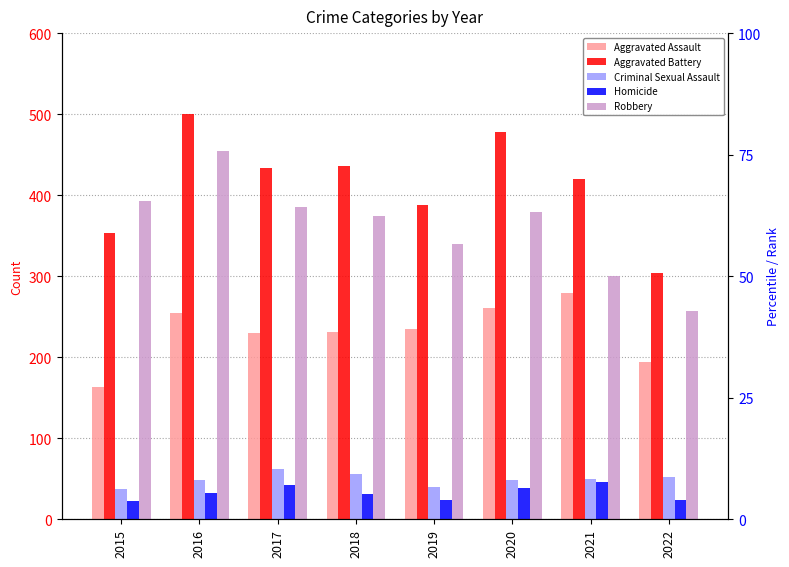

How many bars are there in each group?

5